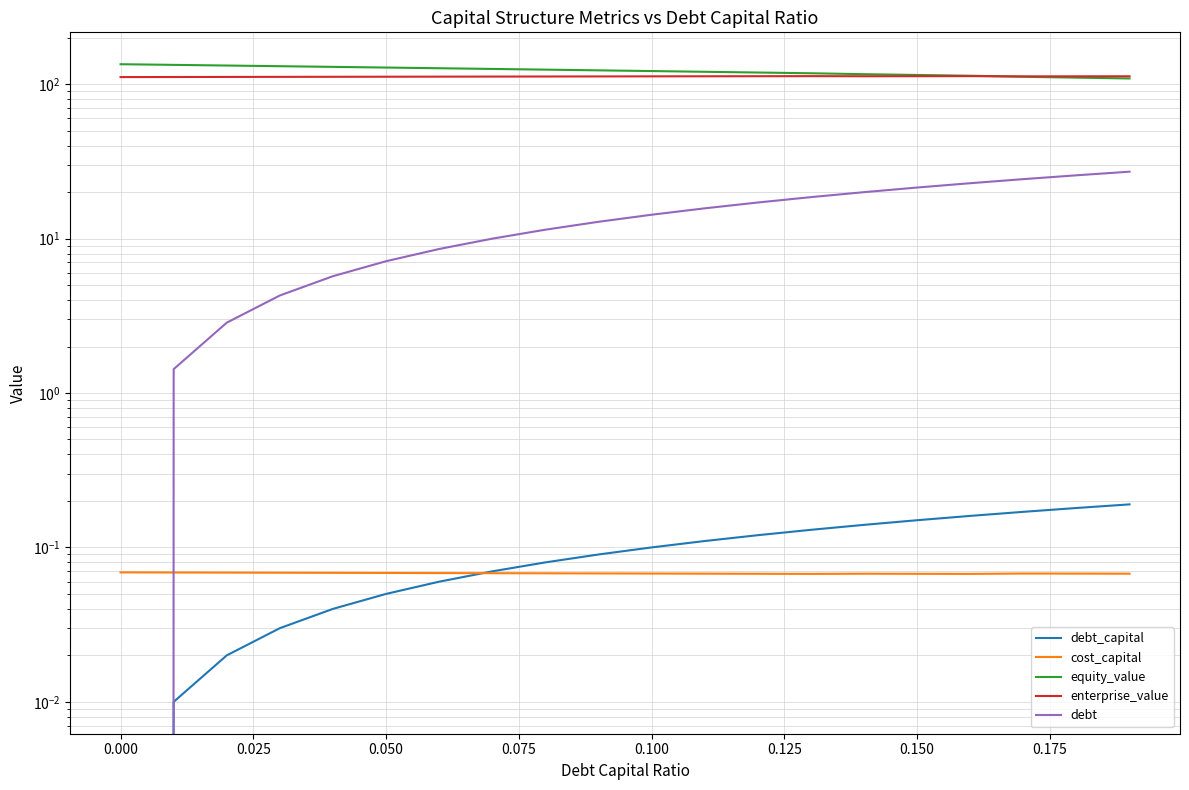

What is the total value across all series at 0.150?

247.5